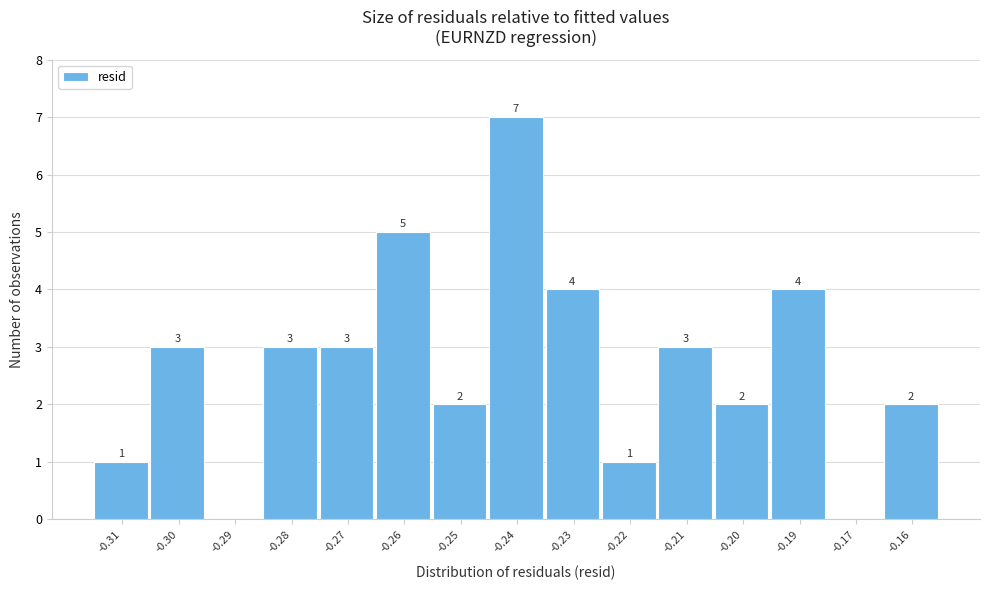

Reading left to right, extract all data points from this chart.

-0.31=1	-0.30=3	-0.29=0	-0.28=3	-0.27=3	-0.26=5	-0.25=2	-0.24=7	-0.23=4	-0.22=1	-0.21=3	-0.20=2	-0.19=4	-0.17=0	-0.16=2